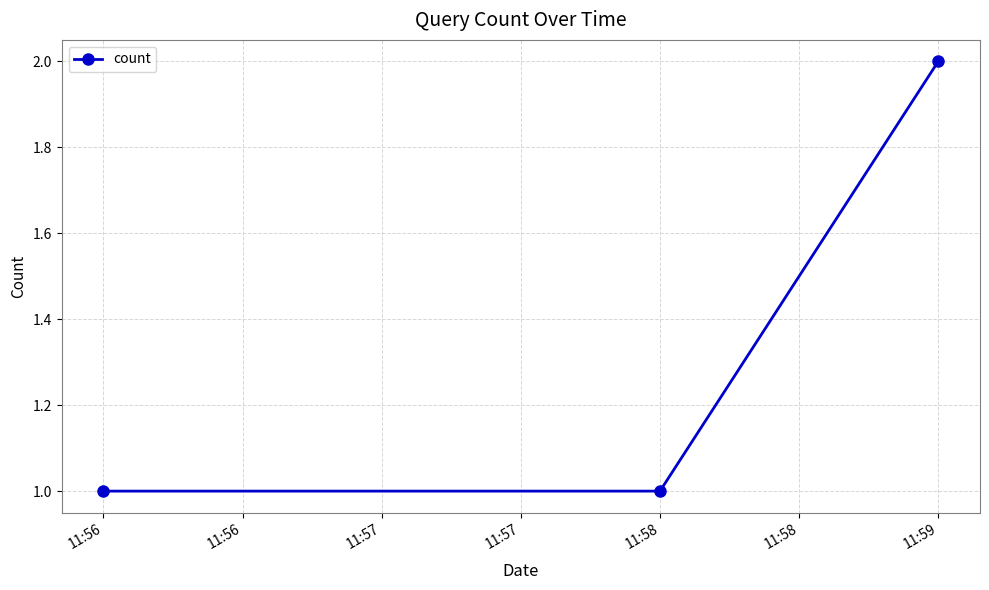

Which label corresponds to the largest value in the chart?

11:59